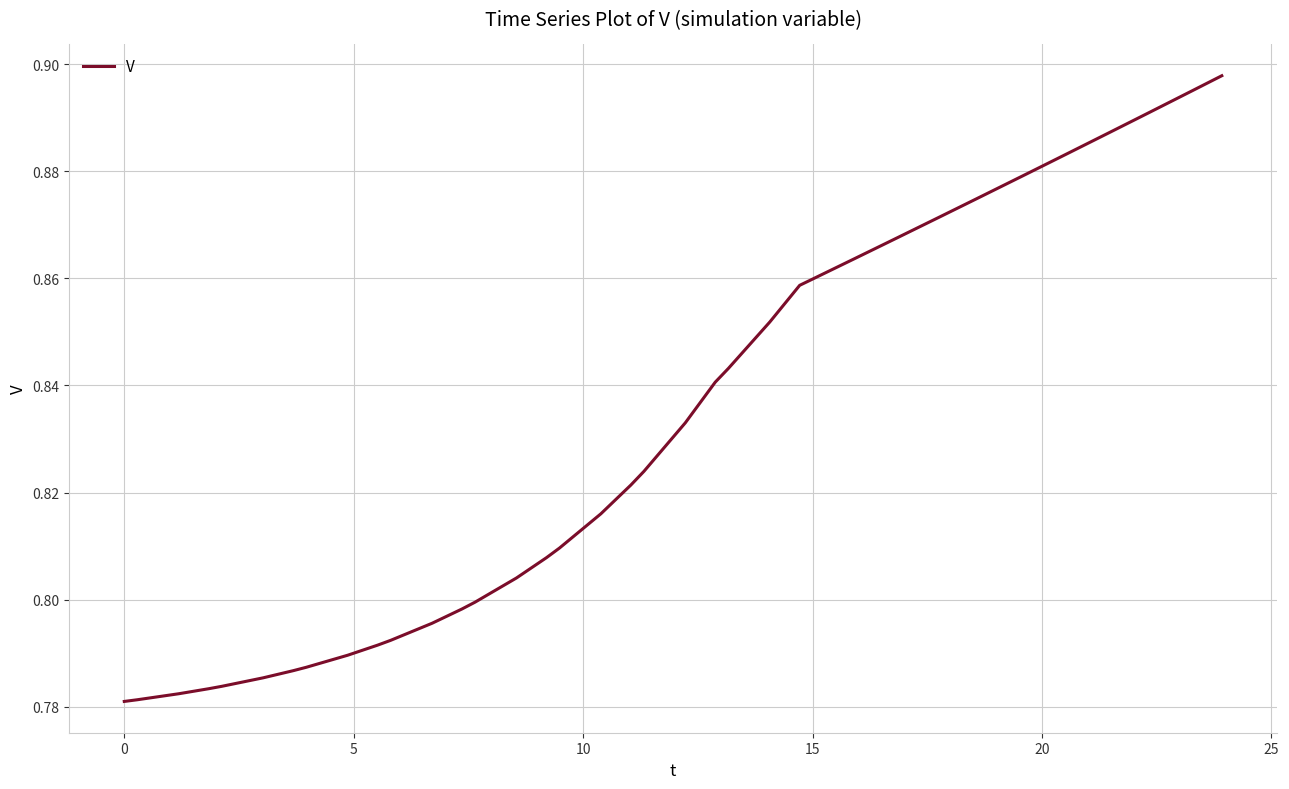

What is the maximum value shown in the chart?

0.9